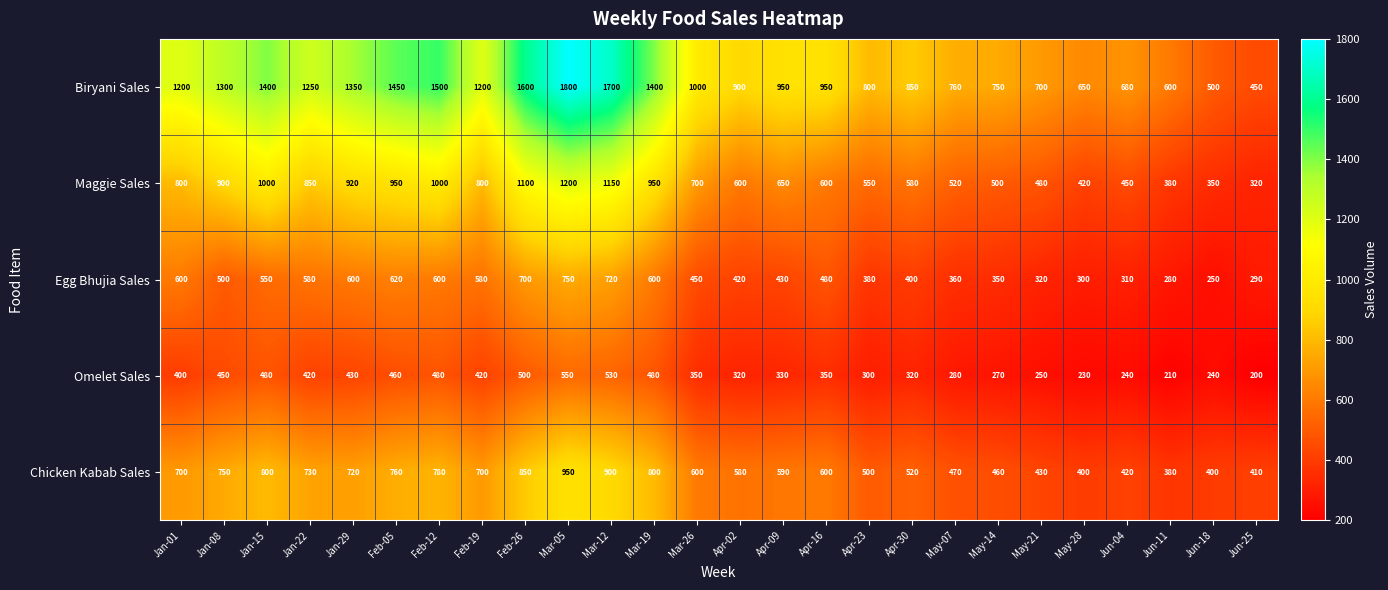

How many values in the Chicken Kabab Sales series are below 600?

12